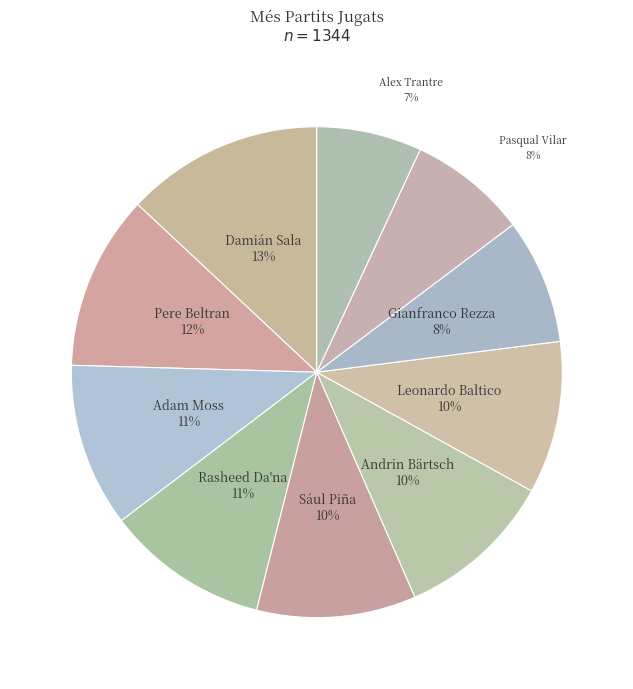

How many slices are in this pie chart?

10